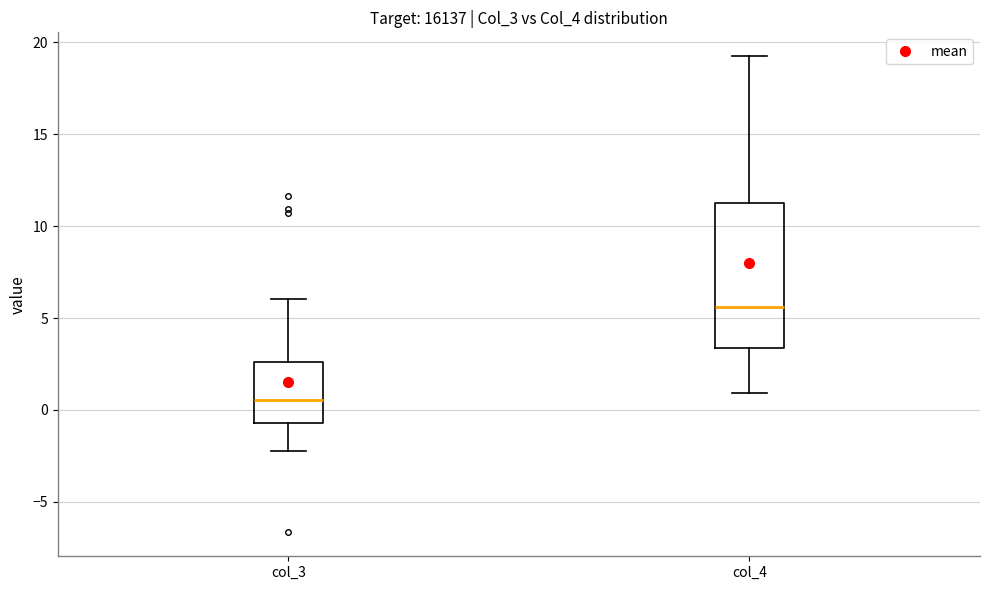

Where is the lower edge of the box for col_3 on the y-axis? The values are not printed on the chart, so give them approximately, as read against the axis.

-0.5